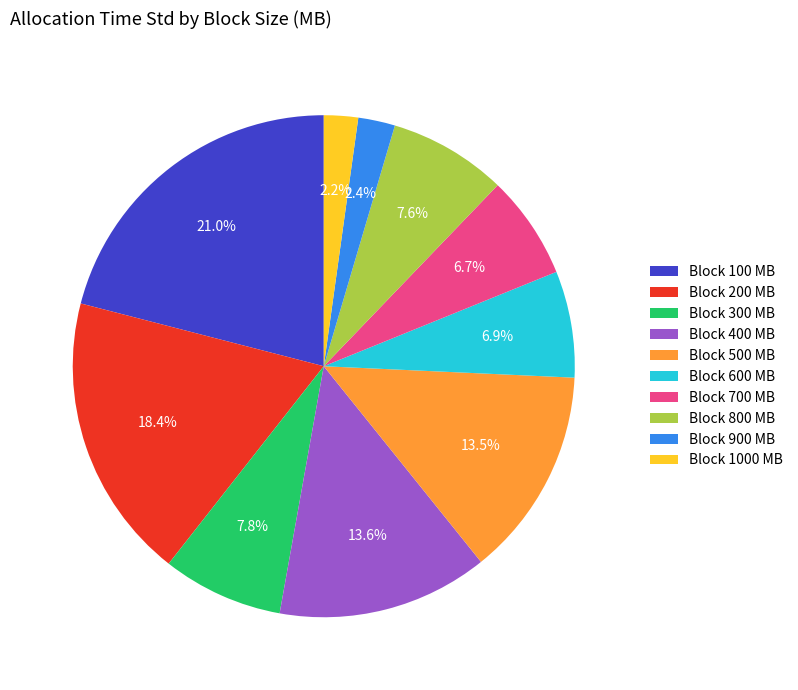

How much of the chart is everything except Block 900 MB?

97.6%